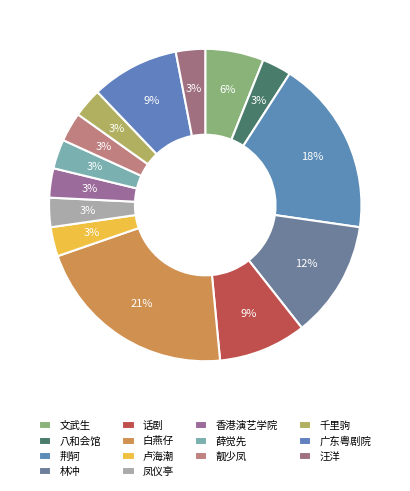

How many segments does this pie chart have?

14